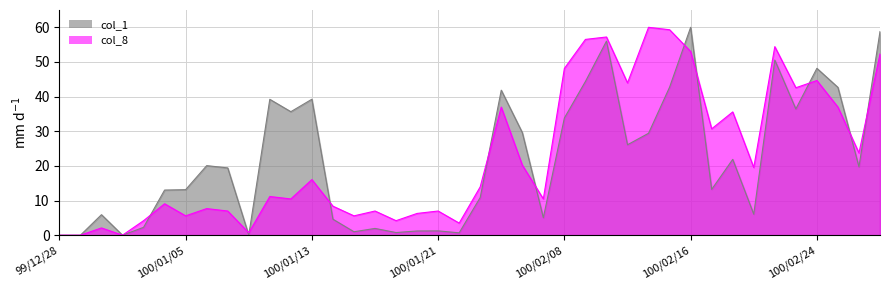

After their last crossing, which series has the higher values: col_1 or col_8?

col_1